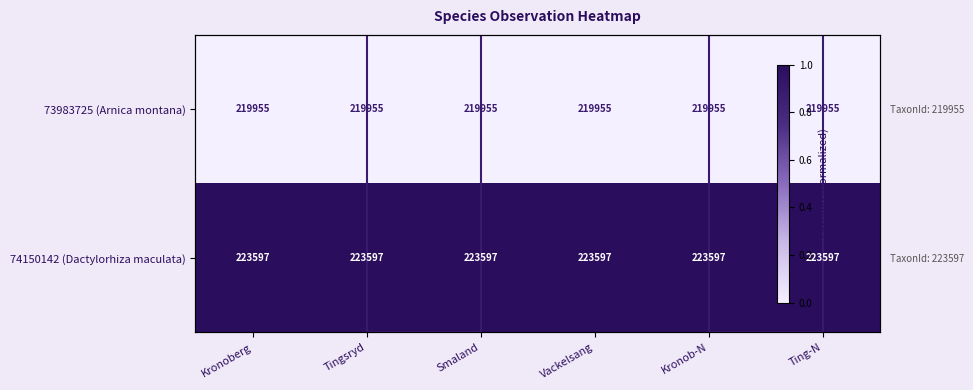

Where is 73983725 (Arnica montana) nearest to the value 0?

Kronoberg